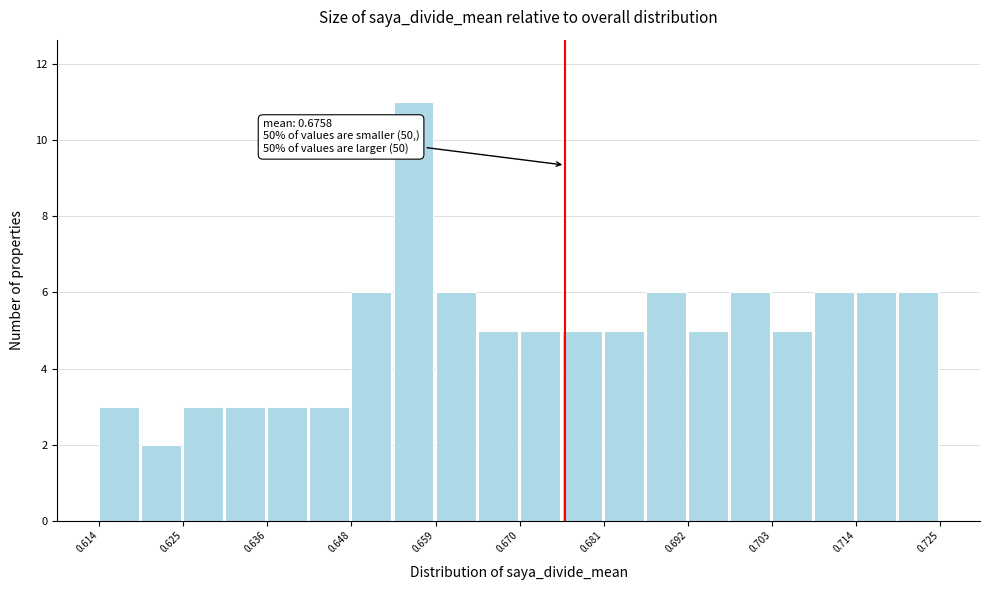

Around what value on the x-axis is the tallest bar? Give the approximate position of its centre, as read against the axis.

0.656